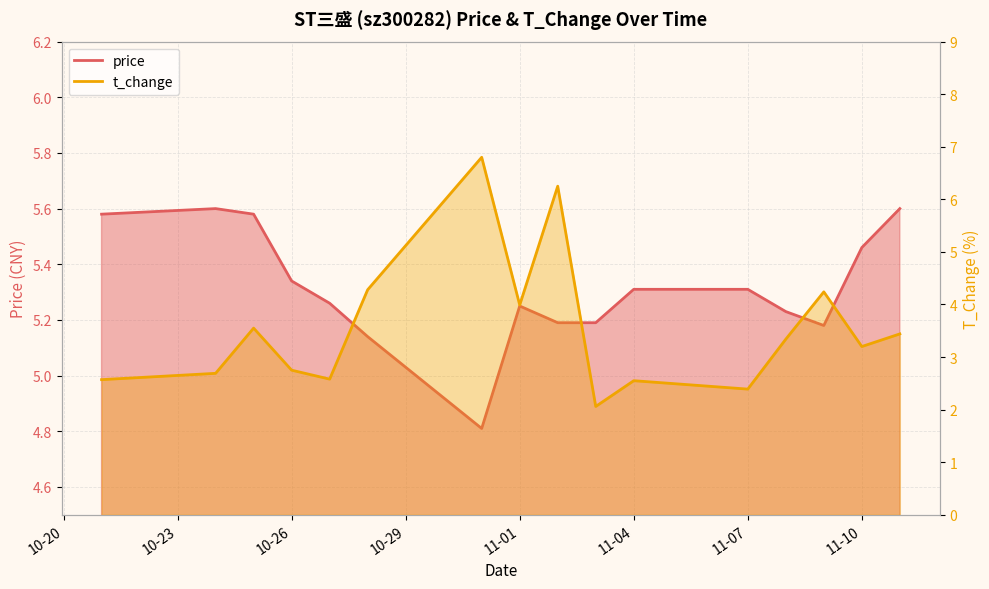

At which label does price first exceed 5?

2022-10-21